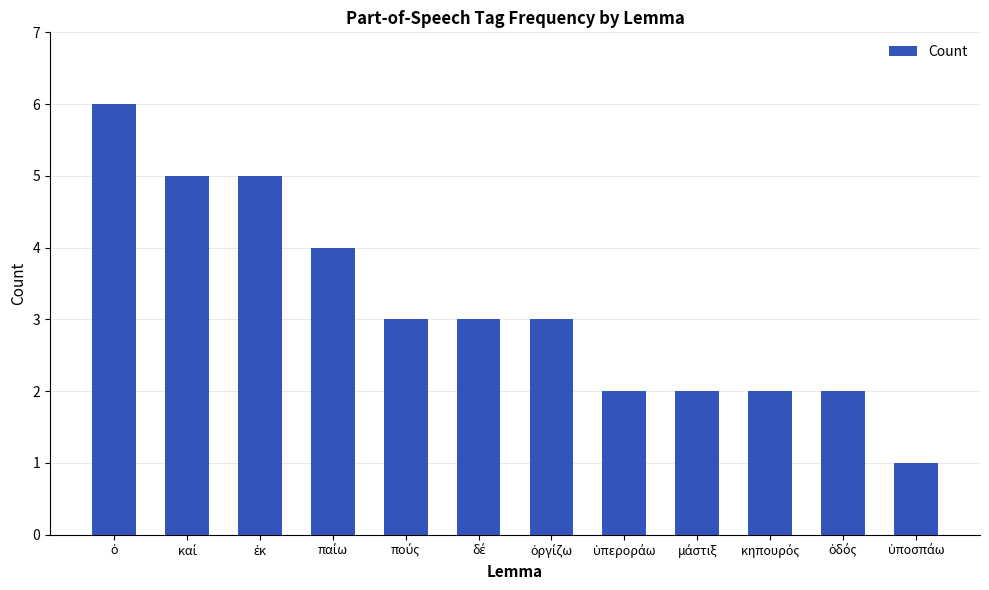

What is the value of the 8th bar from the left?

2